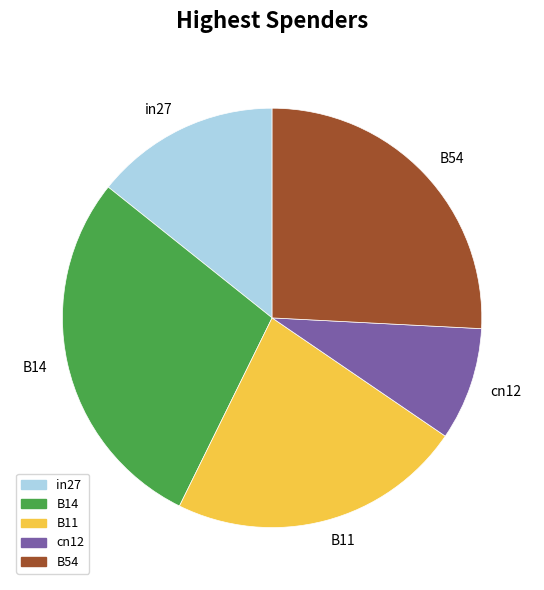

Is it true that in27 is 9% of the pie?

False